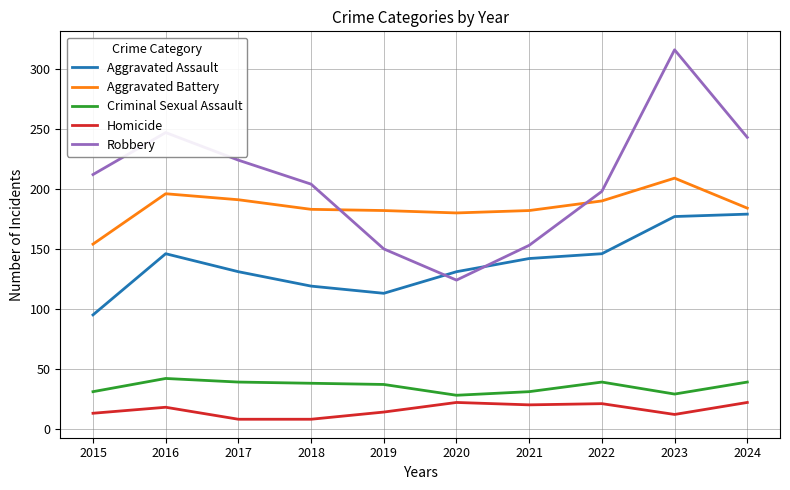

What value does the Homicide series have at 2015?

13